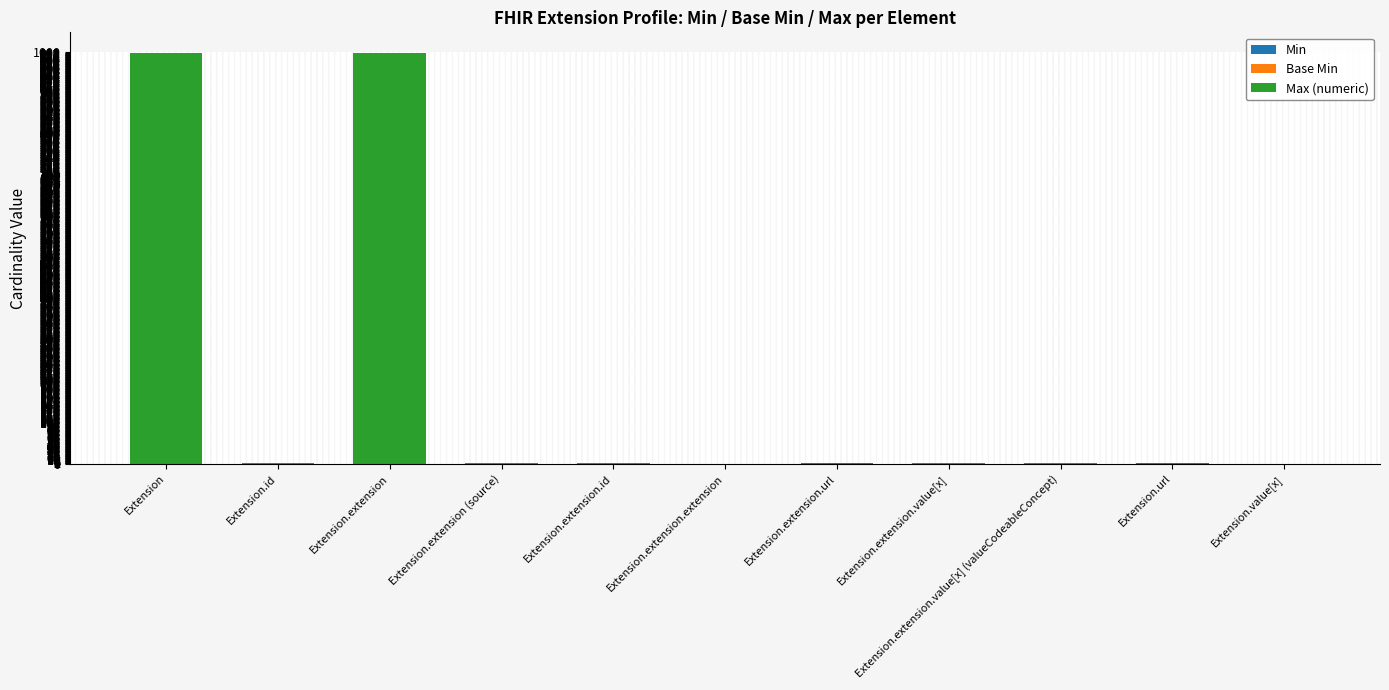

What is the label of the 7th bar from the left?

Extension.extension.url